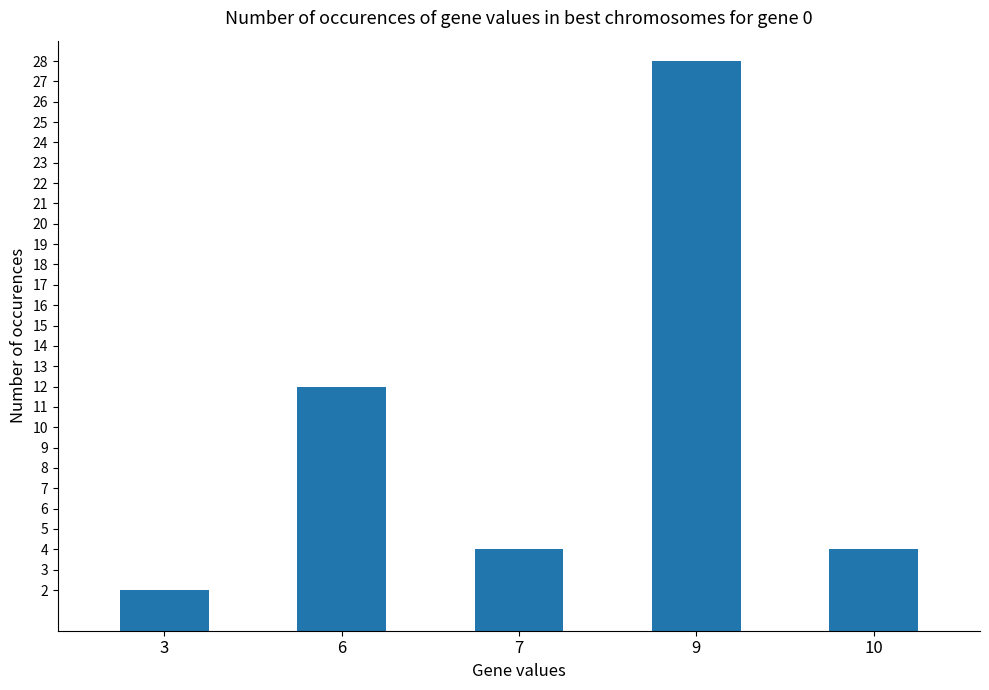

Reading left to right, what are all the values shown in this chart?

2	12	4	28	4